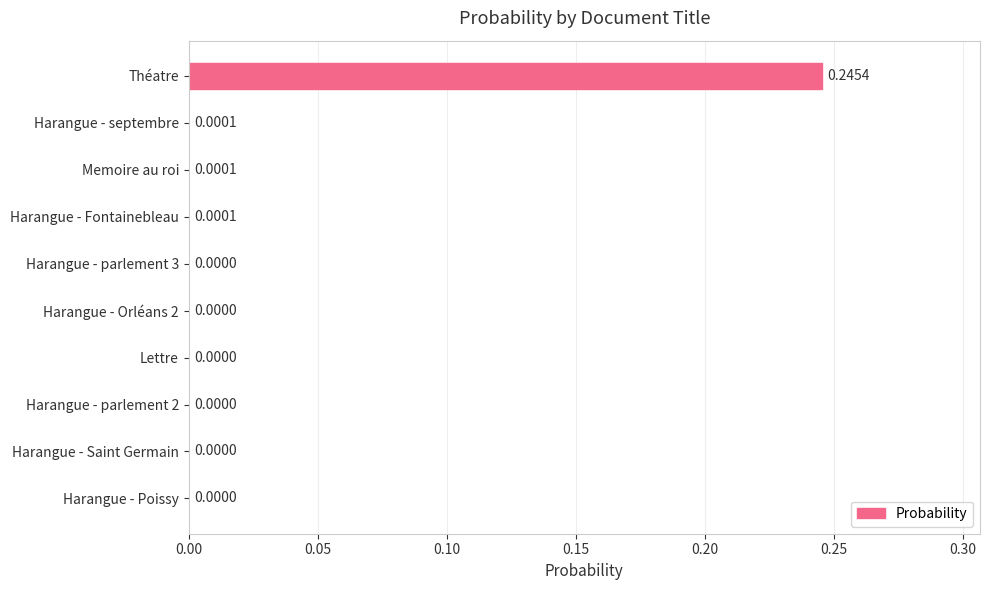

Which category has the highest value across all series?

Théatre